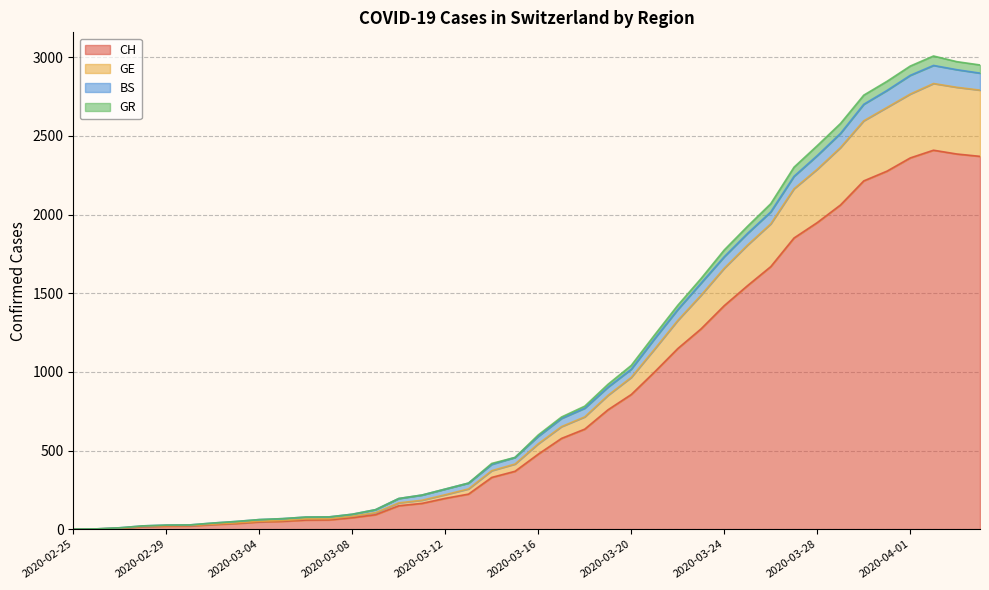

True or false: CH and GR intersect in this chart.

False